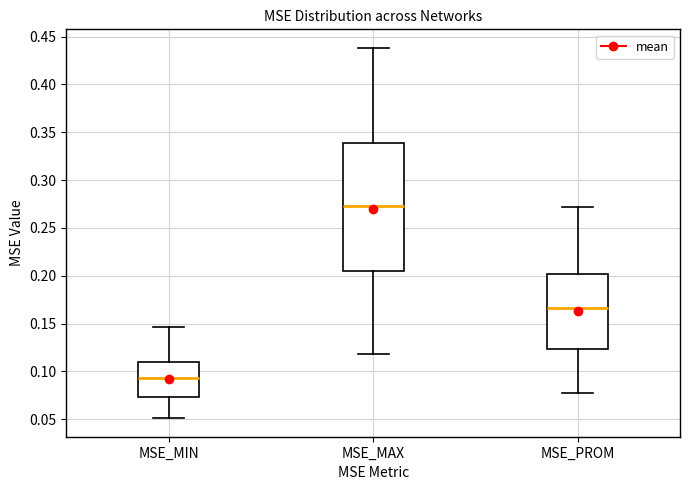

Which box is the tallest, from its lower edge to its upper edge?

MSE_MAX